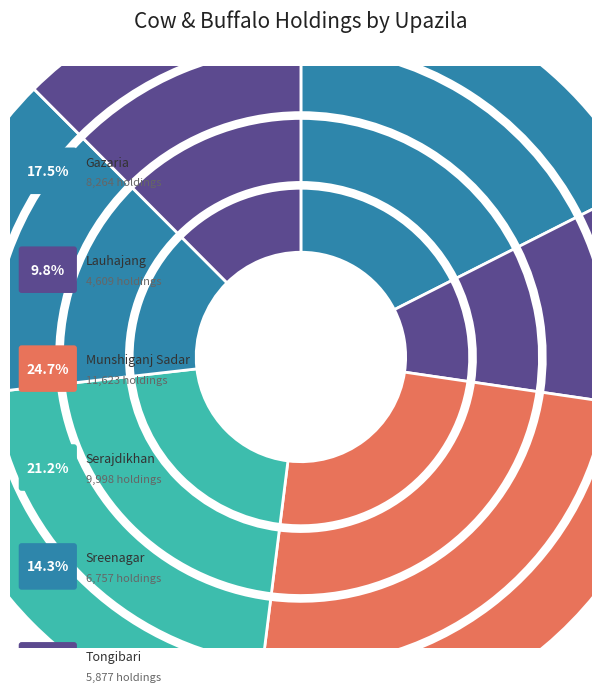

To the nearest percent, what is the difference between the Gazaria and Sreenagar slice percentages?

3%